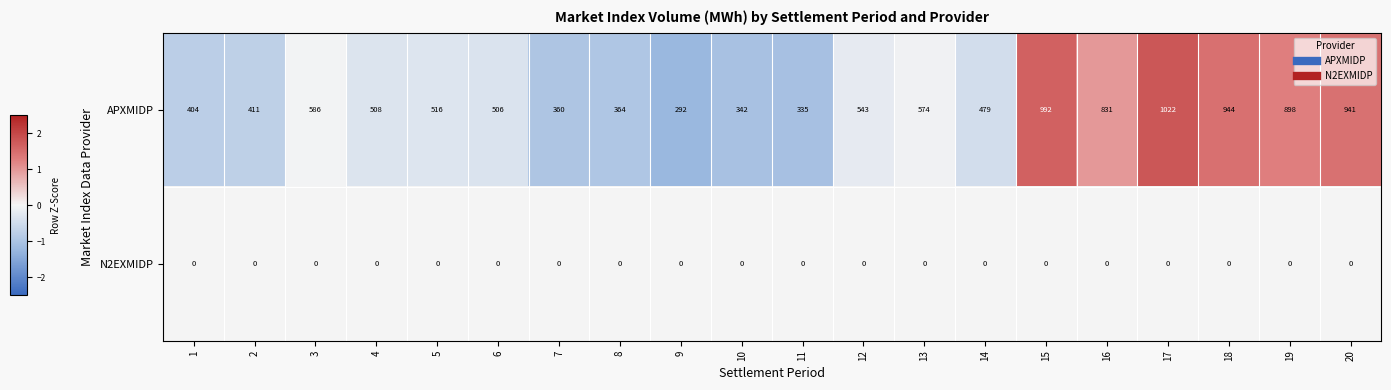

Which category has the highest value in the APXMIDP series?

17